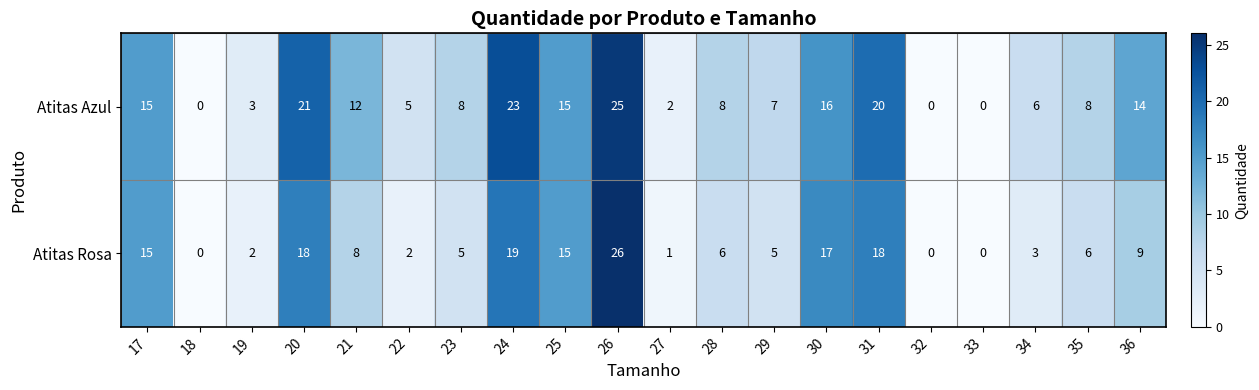

True or false: Atitas Rosa has a value of 23 at 17.

False